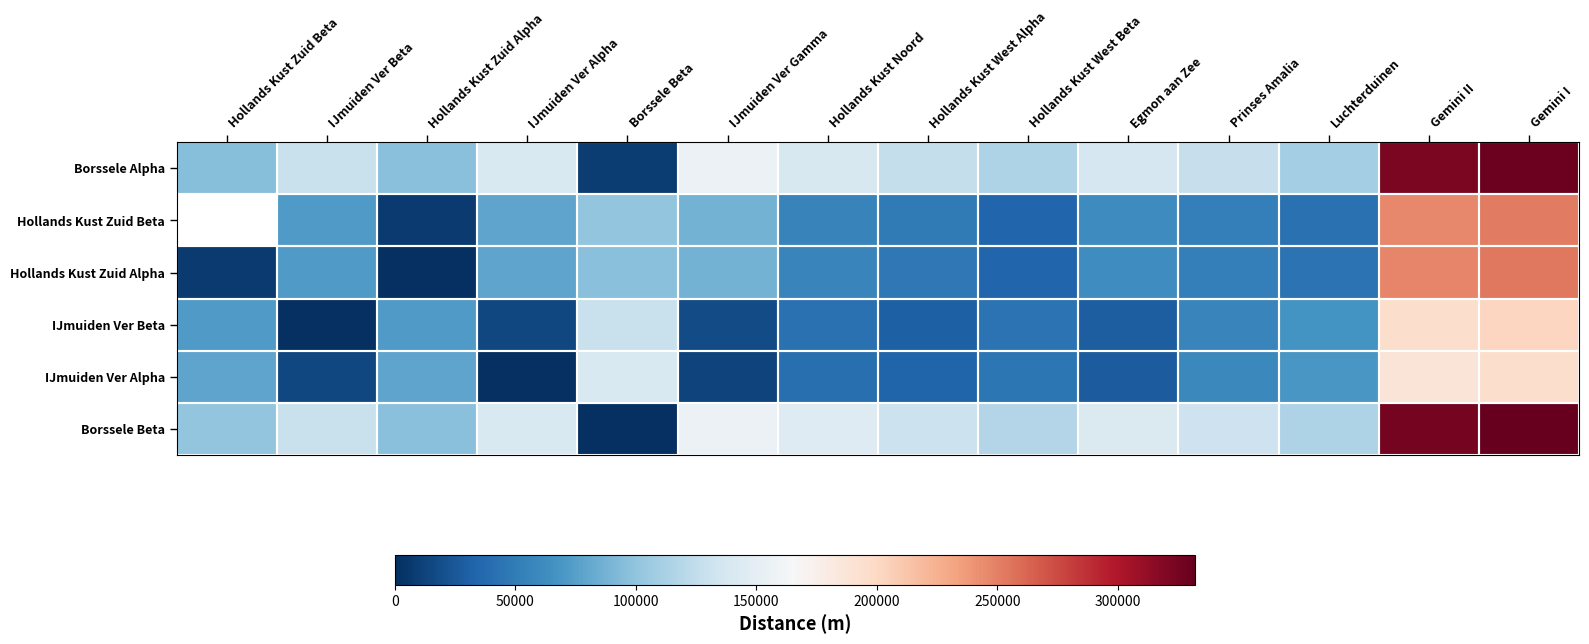

What value does the Hollands Kust Zuid Beta series have at IJmuiden Ver Beta?

72095.5